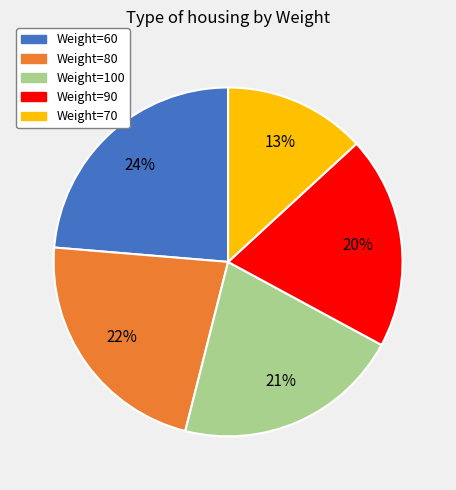

Which category has the smallest portion of the pie?

Weight=70